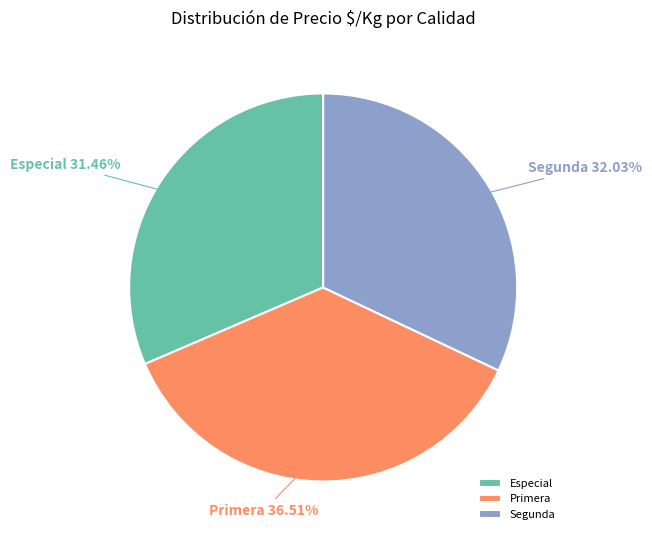

Approximately how many times larger is the value at Segunda compared to Primera?

0.9